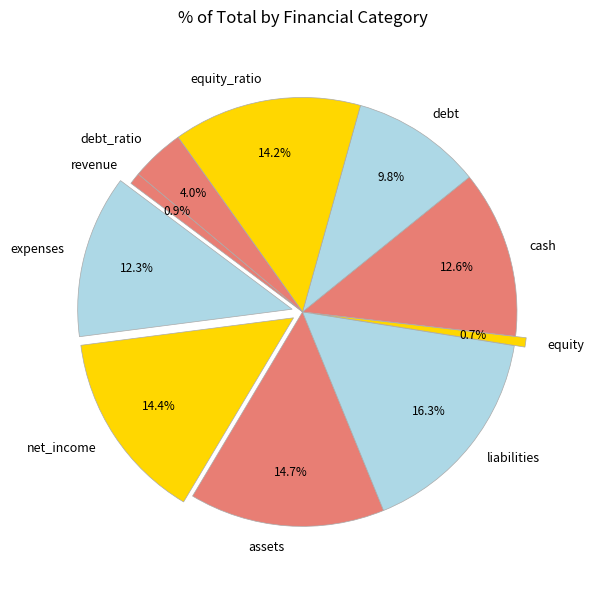

What percentage do equity and net_income together represent?

15.1%